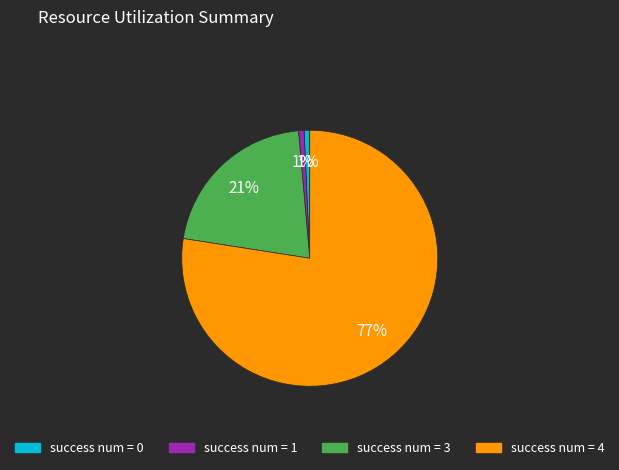

Is there any slice that represents more than half of the pie?

Yes